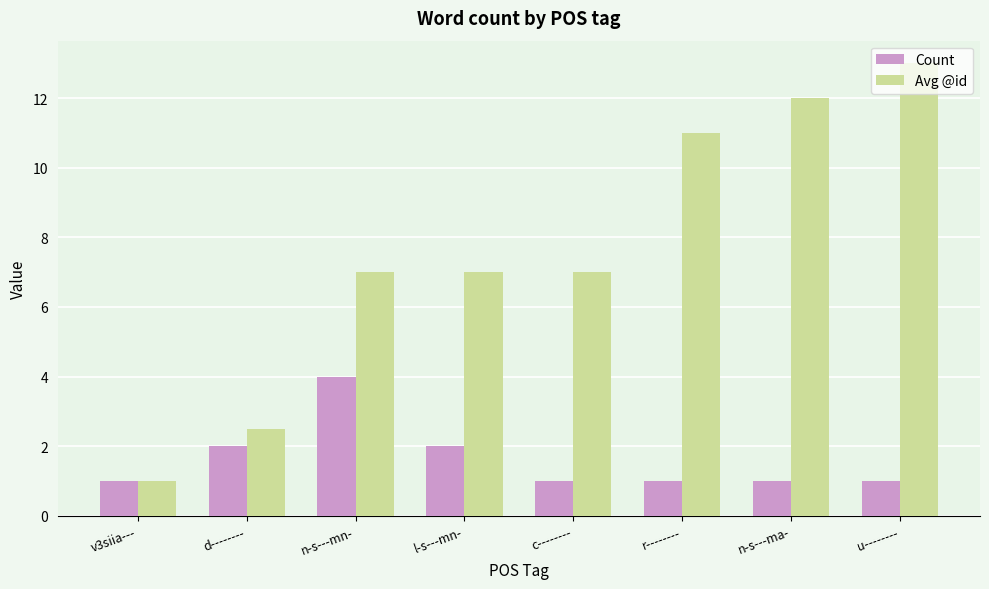

What is the greatest value displayed?

13.0